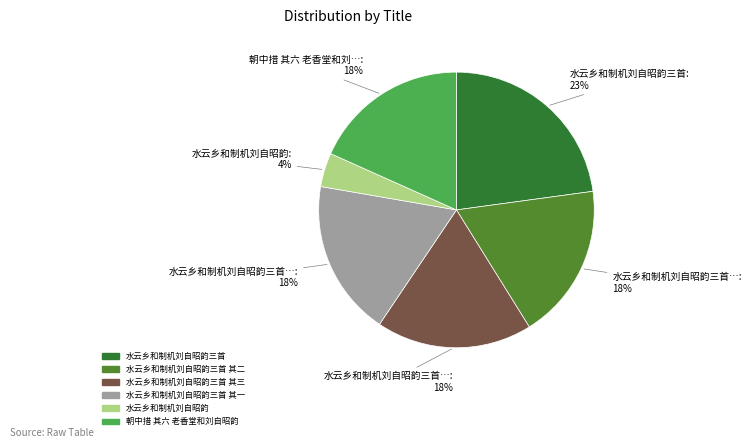

To the nearest percent, what is the average slice percentage?

17%